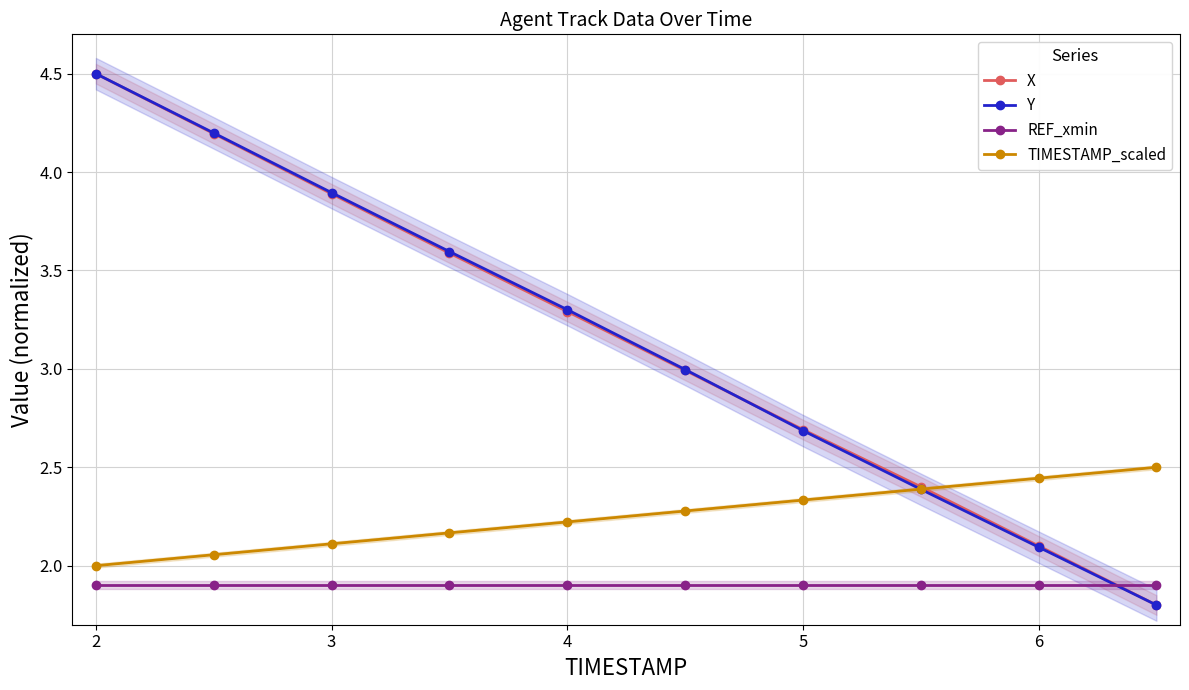

Does the chart have visible grid lines?

Yes